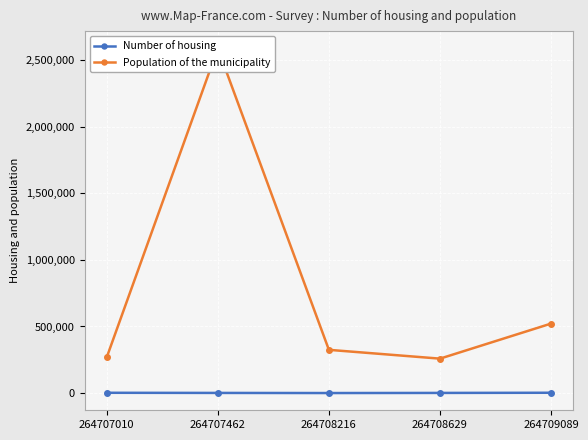

The Population of the municipality series shows 730870 at 264709089. True or false?

False